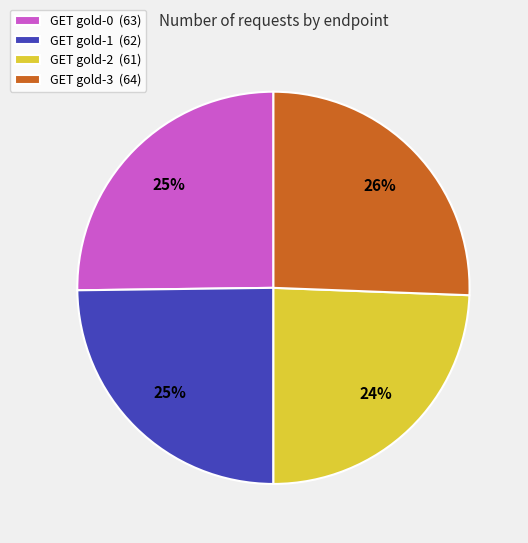

What is the ratio of the value at GET gold-0 (63) to the value at GET gold-2 (61)?

1.0